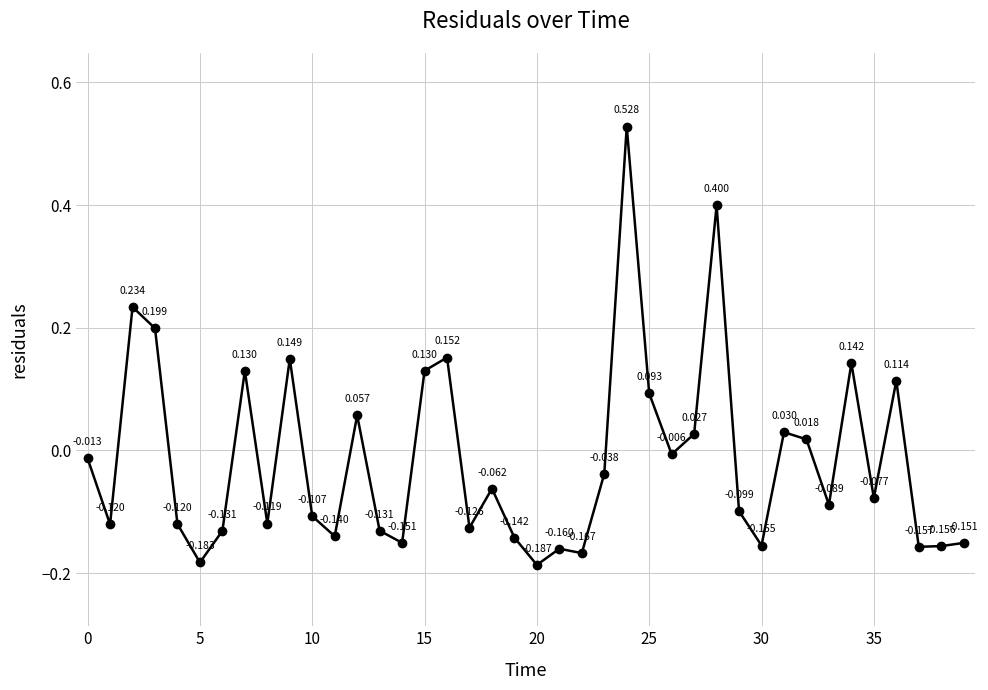

True or false: the data has more than 2 interior local peaks.

True